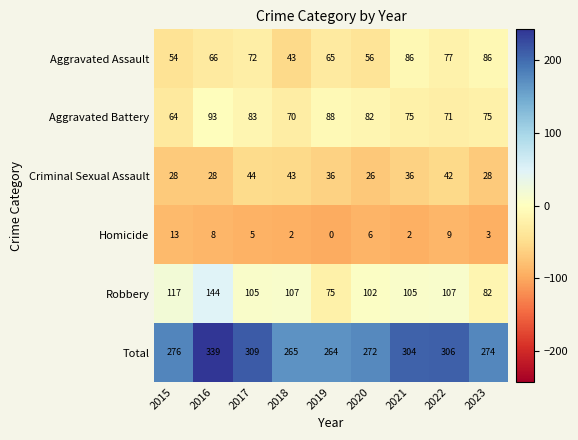

What is the difference between the maximum and minimum values in the Criminal Sexual Assault series?

18